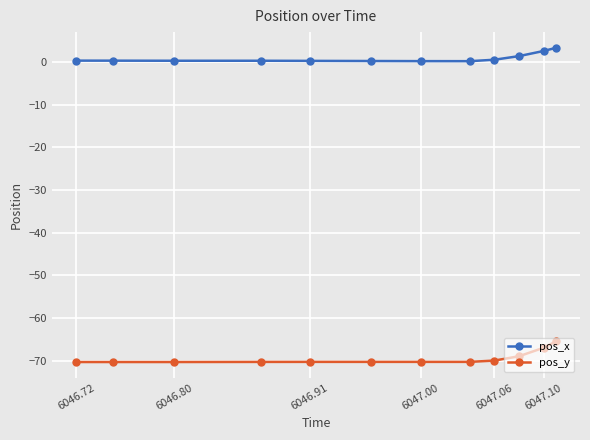

What is the difference between the maximum and minimum values in the pos_y series?

4.8